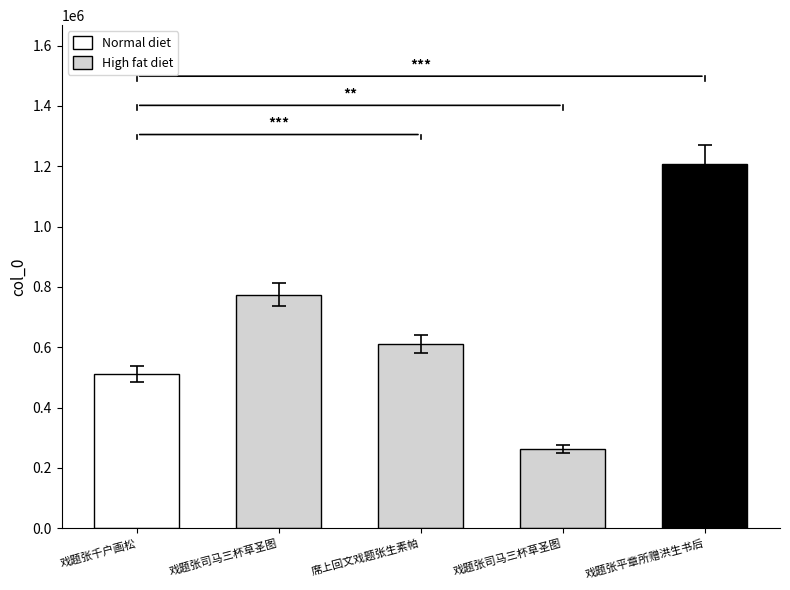

How many data points are above 610199?

2